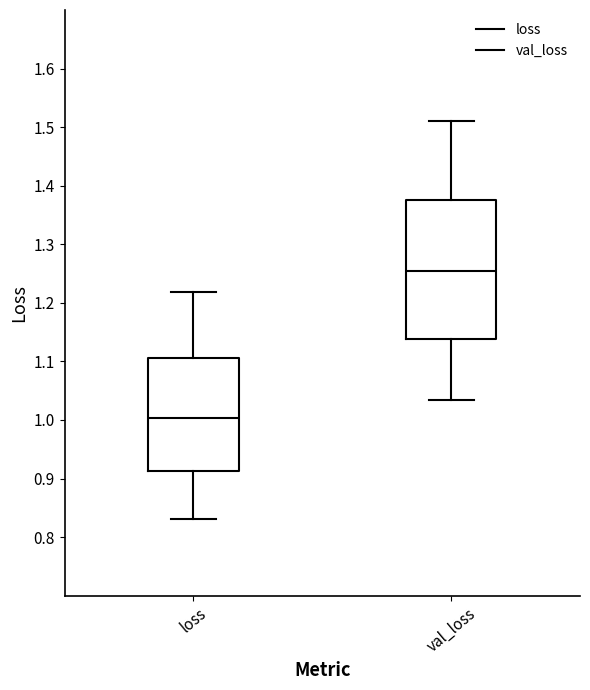

Reading left to right, read every box against the y-axis: the position of its median line, the range the box covers, and the ends of its whiskers. The values are not printed on the chart, so give them approximately, as read against the axis.

loss: median 1.00, box 0.91 to 1.11, whiskers 0.83 to 1.22
val_loss: median 1.25, box 1.14 to 1.37, whiskers 1.03 to 1.51